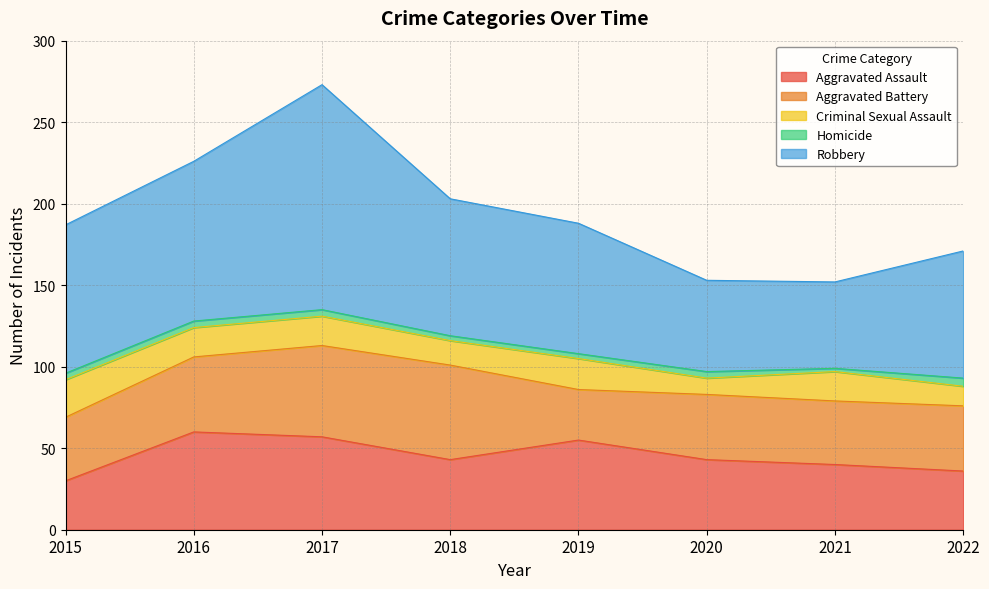

How many interior local peaks does the Criminal Sexual Assault series have?

2